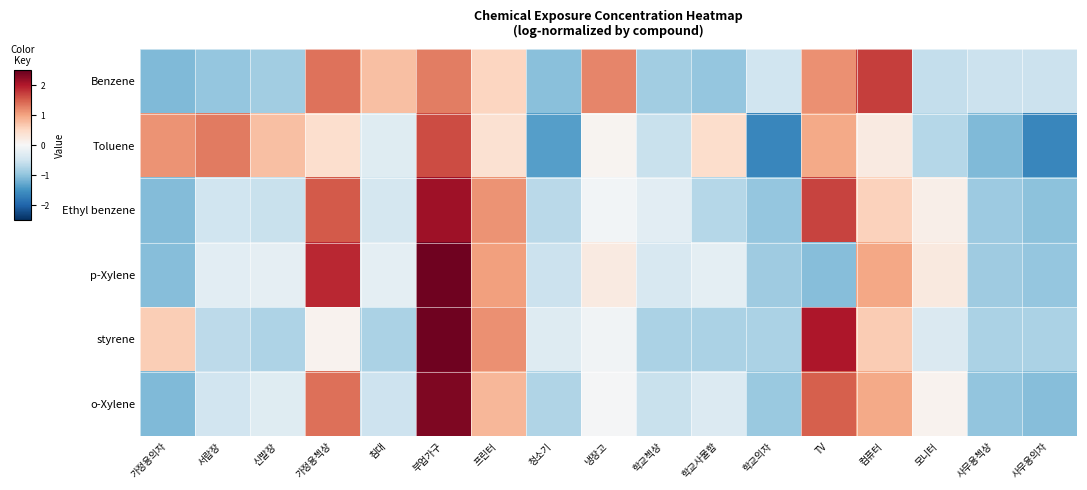

Which series has the widest spread of values?

p-Xylene